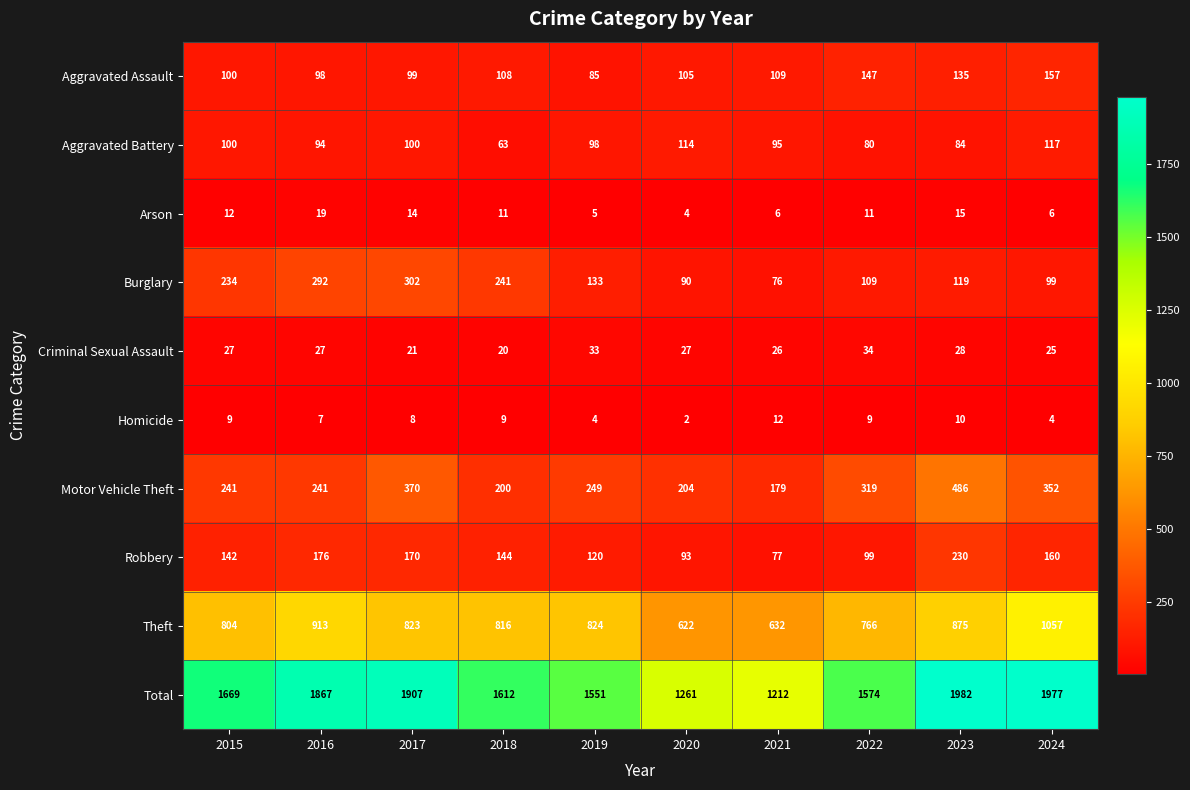

Which series has the largest total across all categories?

Total